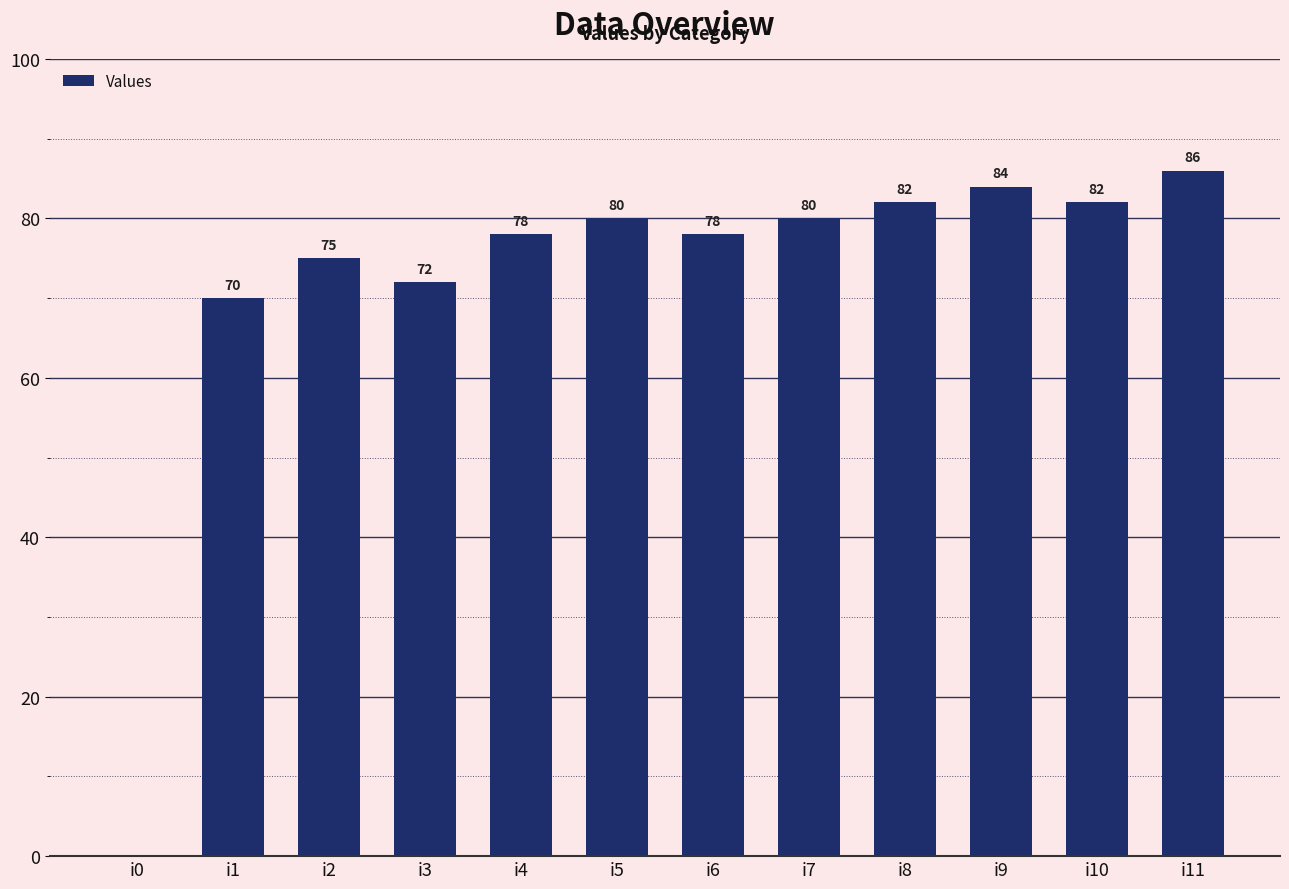

What is the maximum value shown in the chart?

86